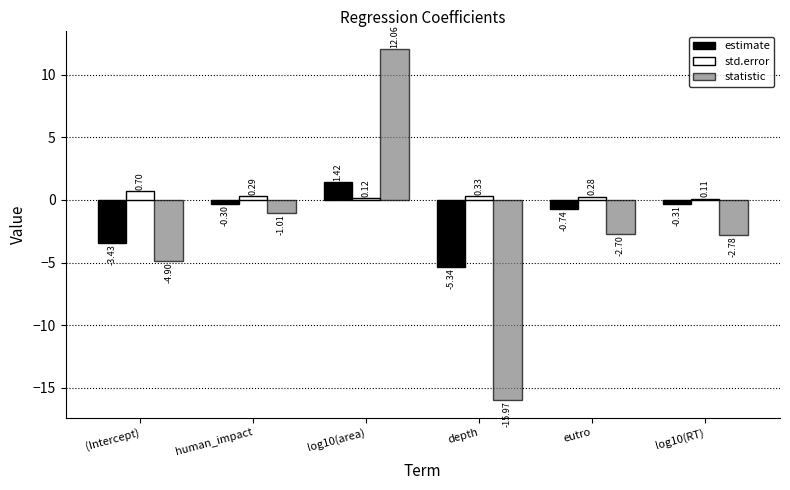

Does the chart contain any negative values?

Yes